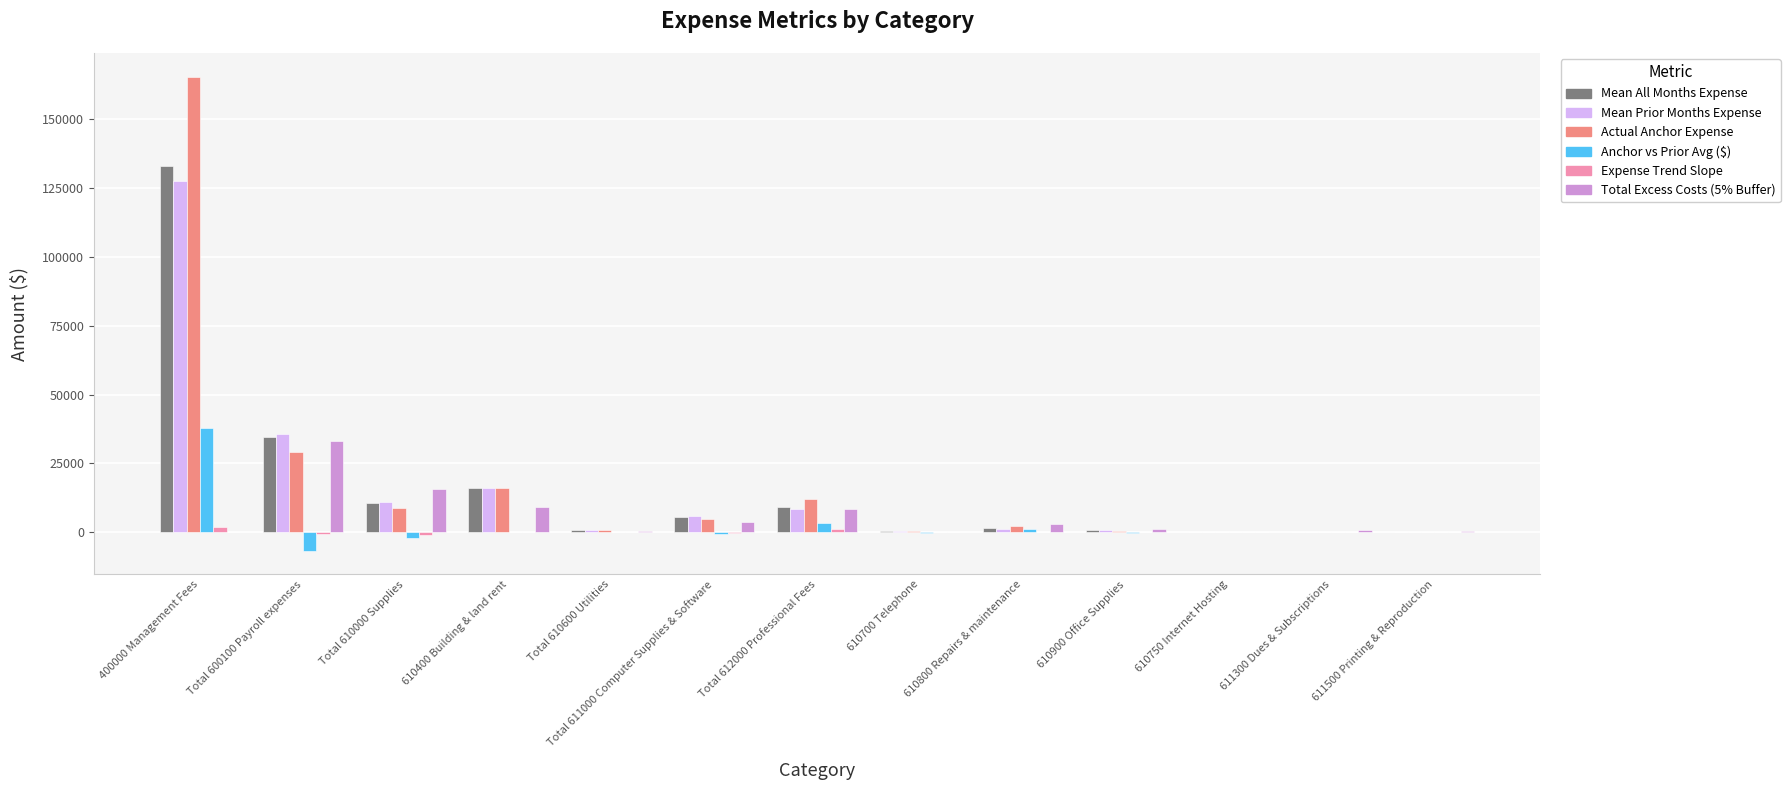

What is the maximum value for Actual Anchor Expense?

165351.6